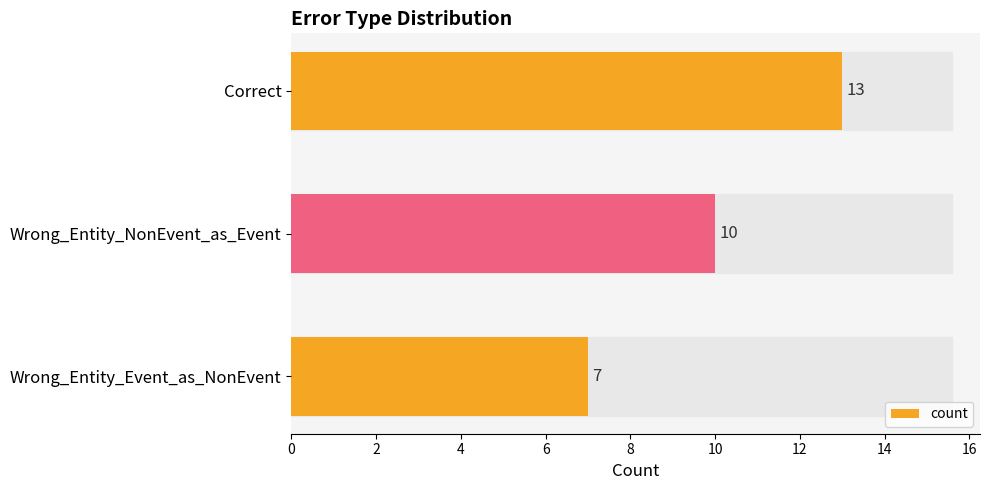

Count the number of data series in this chart.

1